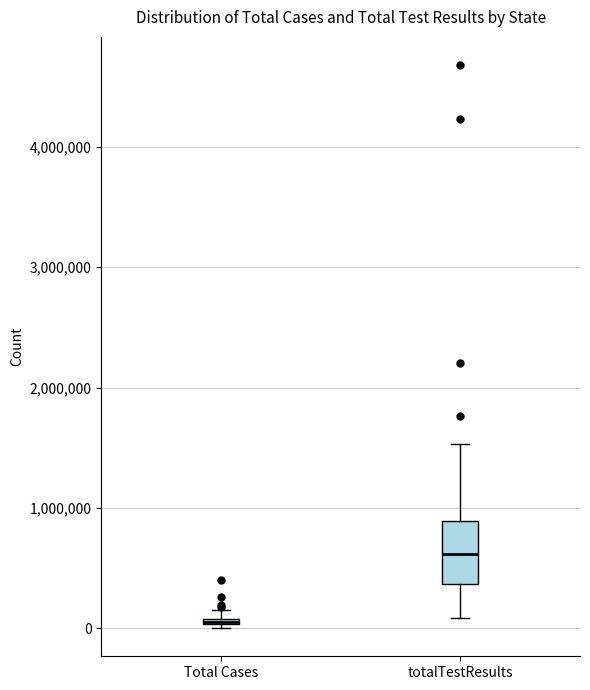

Comparing the boxes themselves (not the whiskers), which one is the tallest?

totalTestResults